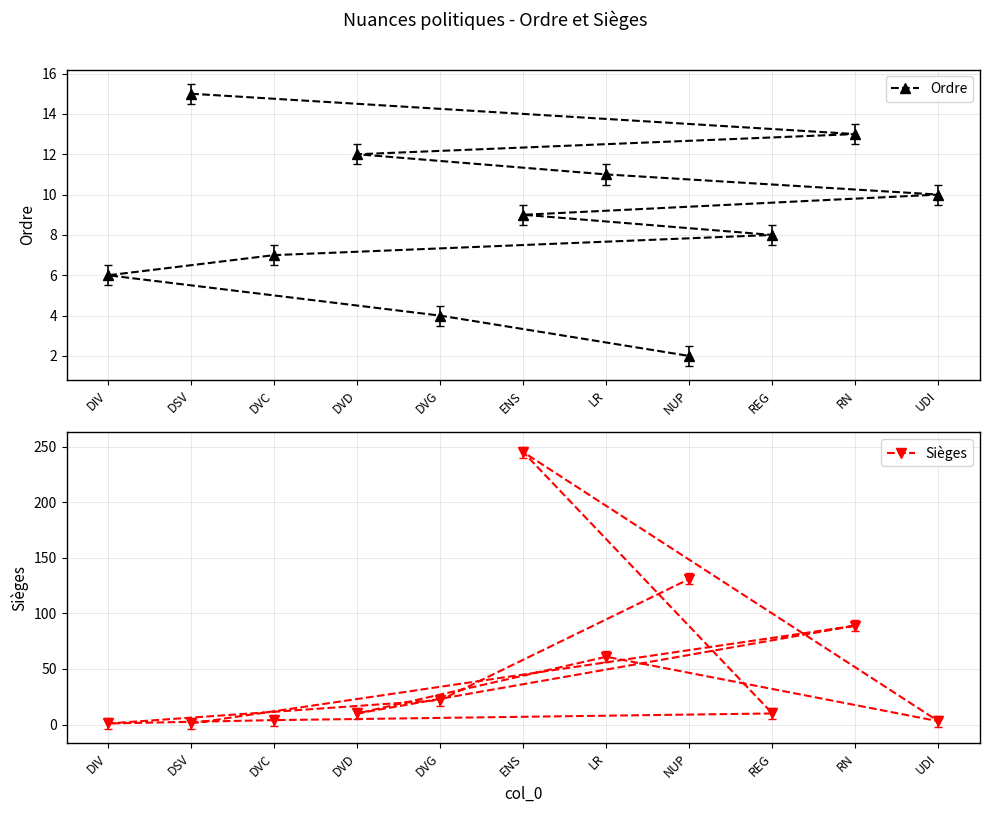

Which has a higher value, UDI or ENS?

UDI